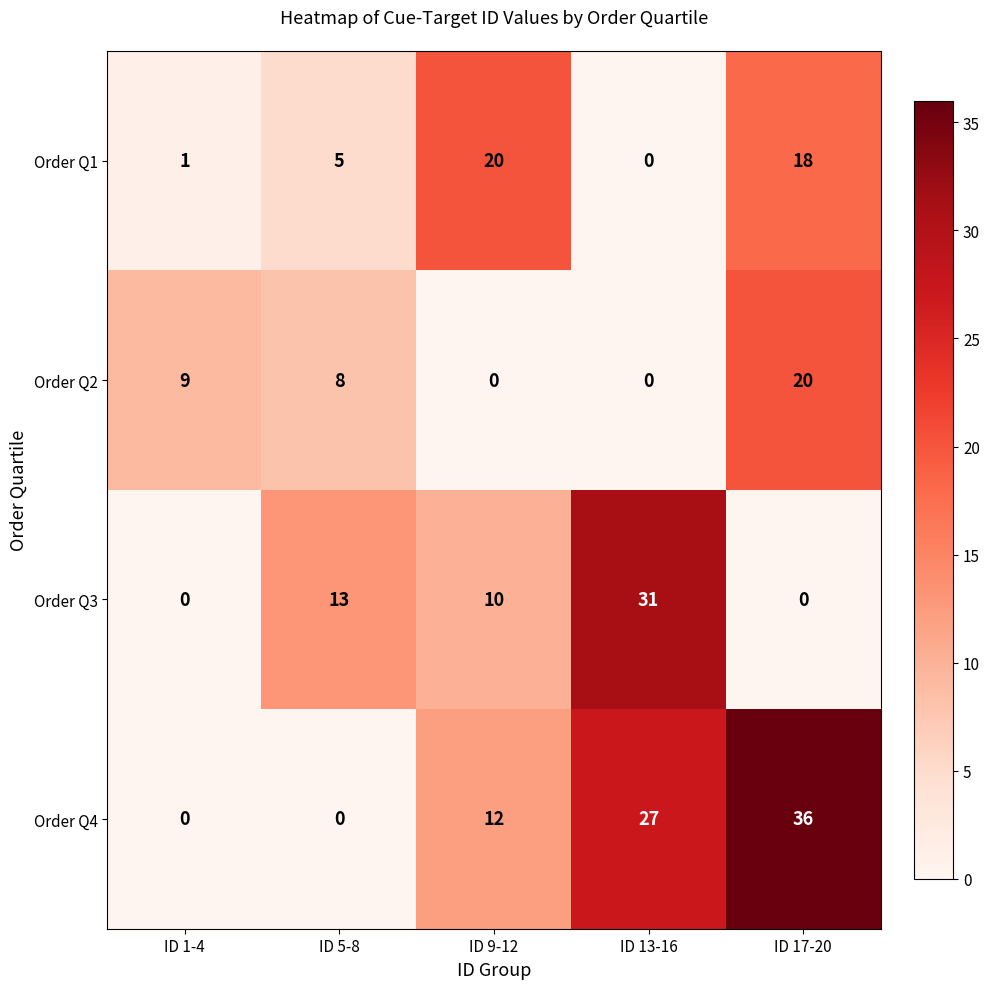

What is the sum of all Order Q2 values?

37